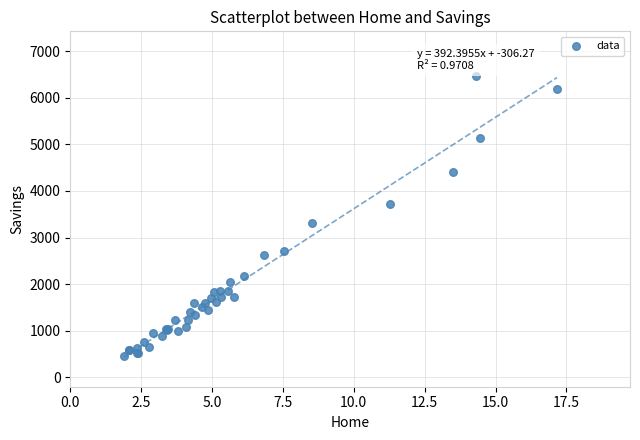

What Y value in the scatter plot is closest to 3456?

3319.9